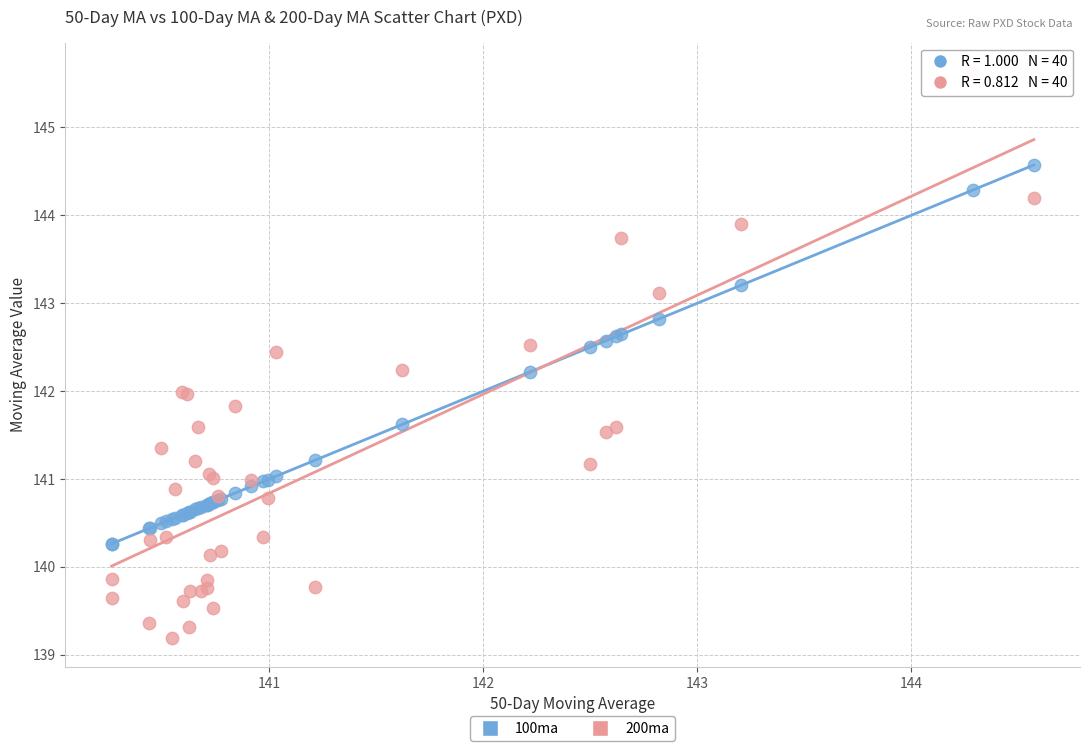

Which series reaches the maximum Y coordinate?

200ma